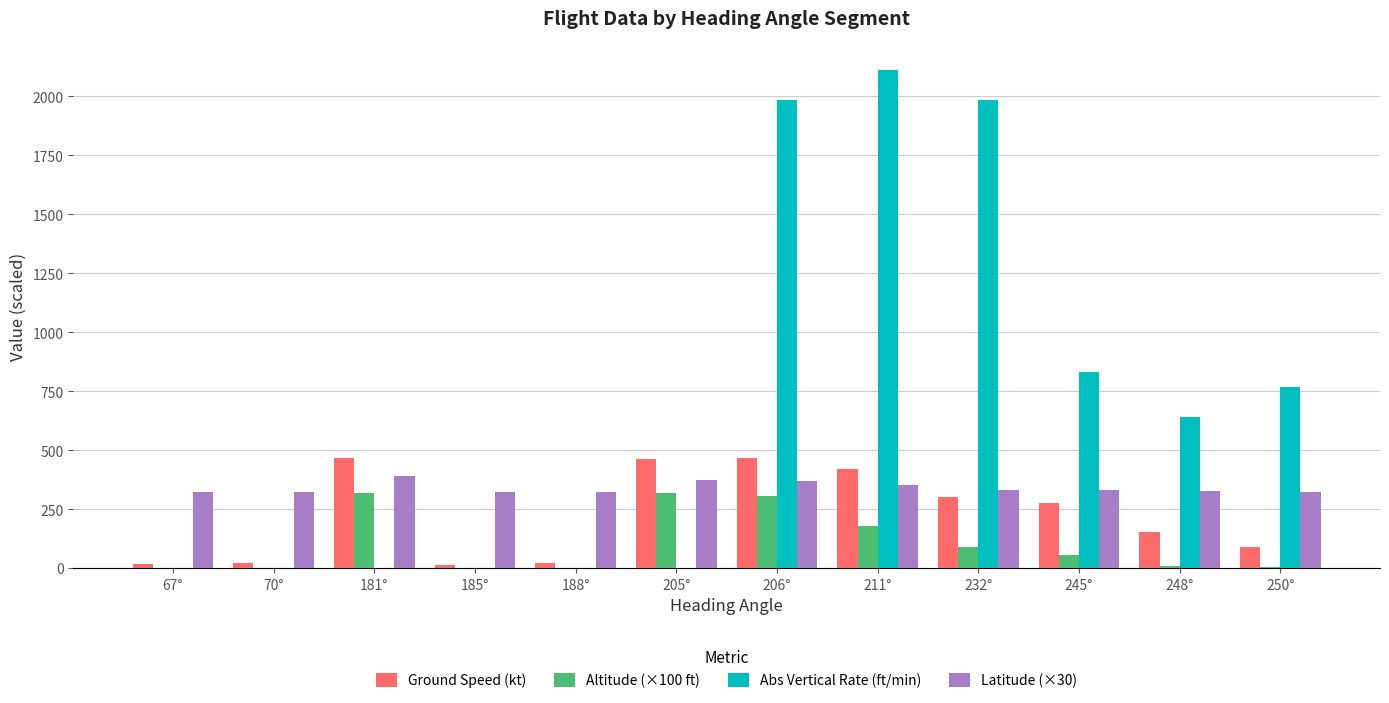

What are all the series names shown in the legend?

Ground Speed (kt), Altitude (×100 ft), Abs Vertical Rate (ft/min), Latitude (×30)